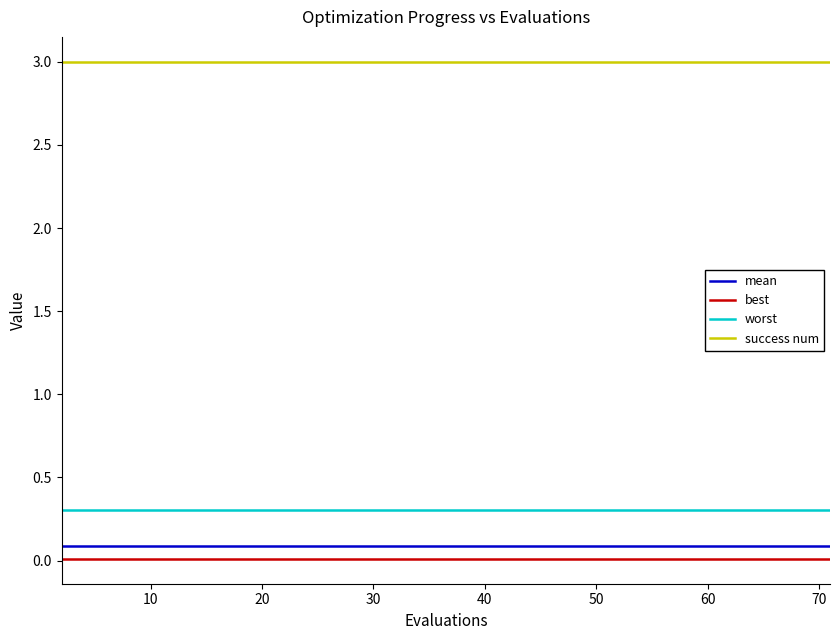

True or false: mean and success num cross at least once.

False